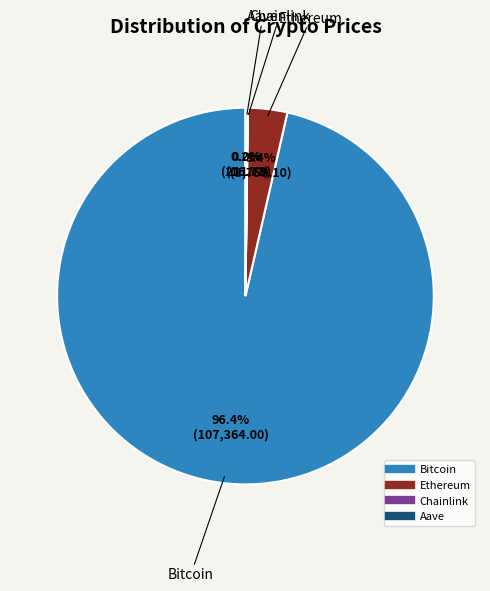

Is Bitcoin the majority of the pie?

Yes